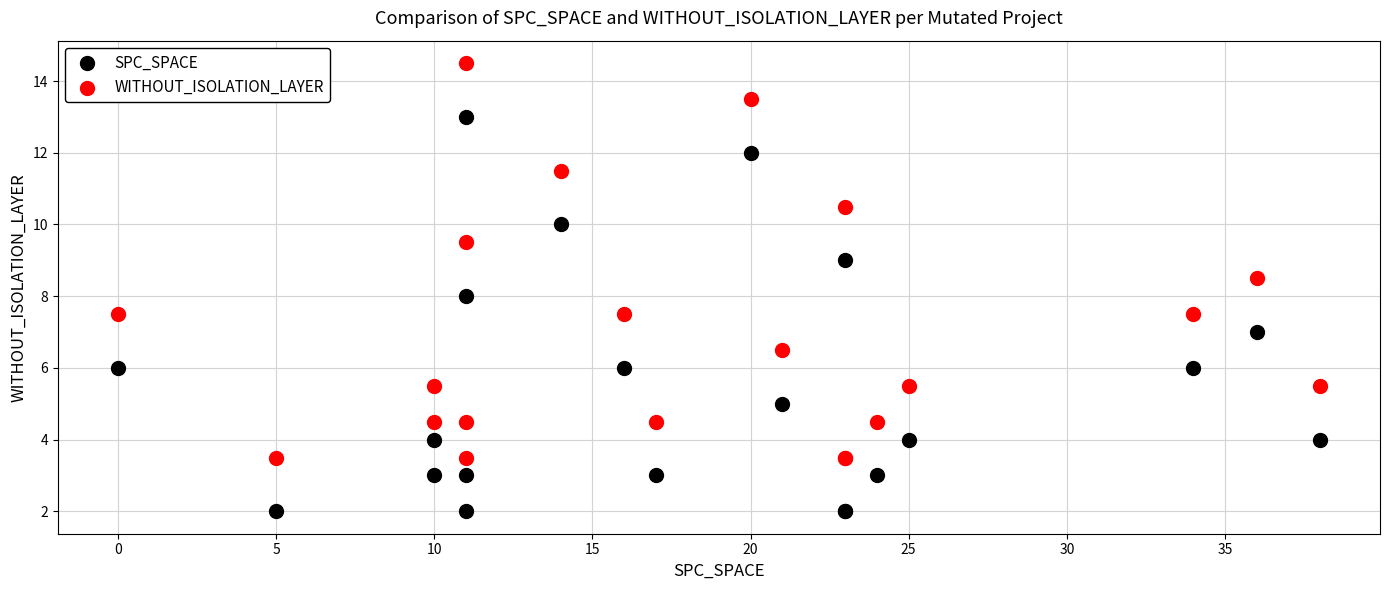

What are all the series names shown in the legend?

SPC_SPACE, WITHOUT_ISOLATION_LAYER